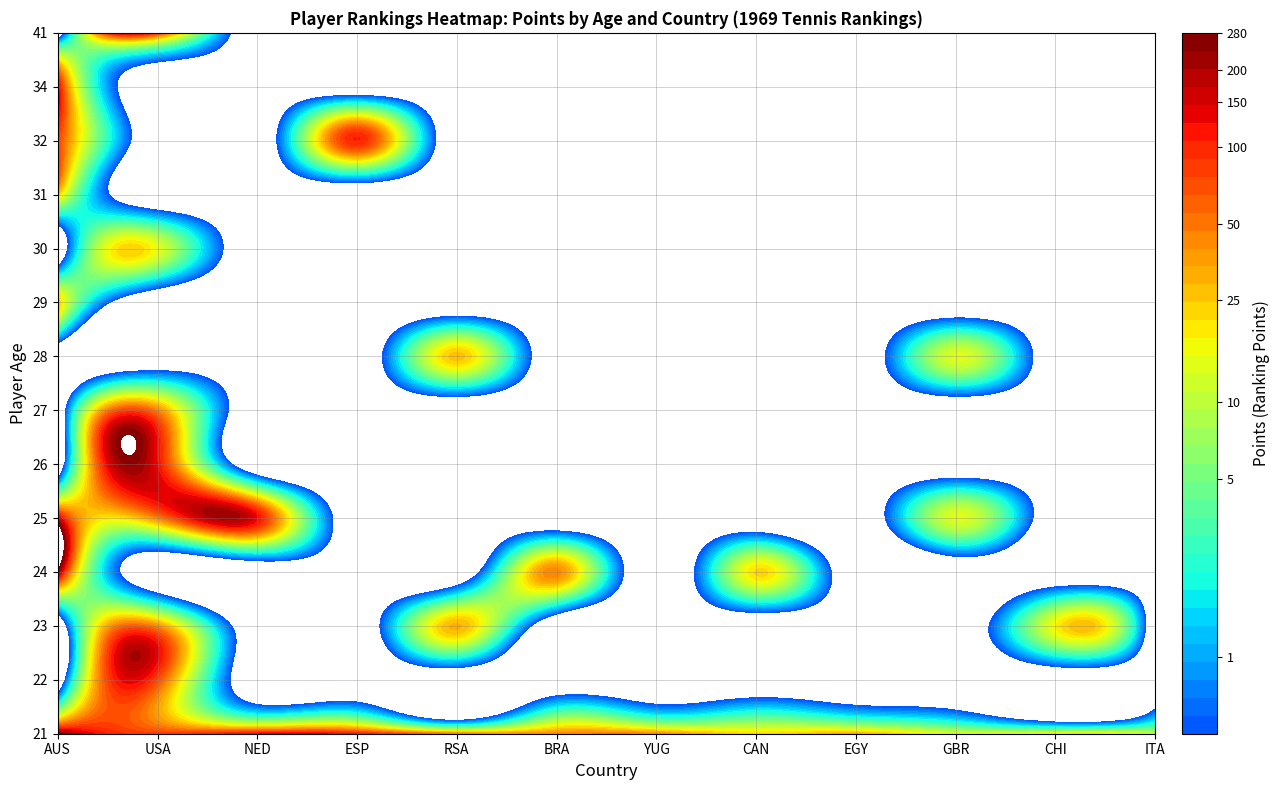

Between ESP and CAN, which series saw the biggest shift?

32